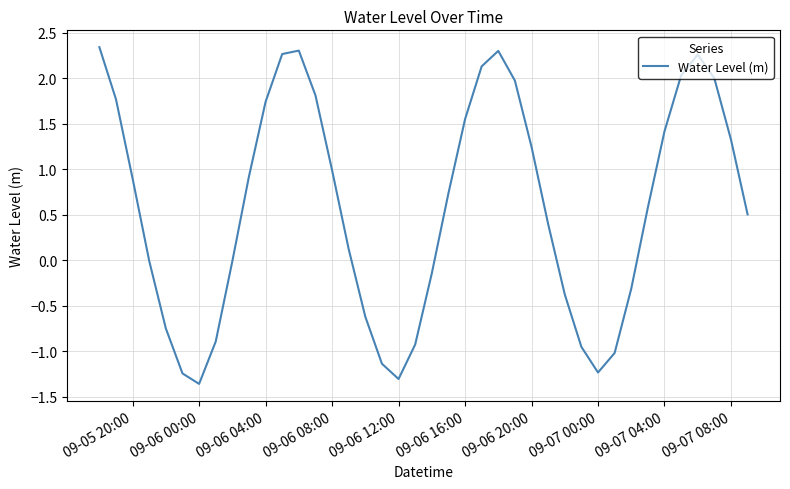

What is the smallest value displayed?

-1.4